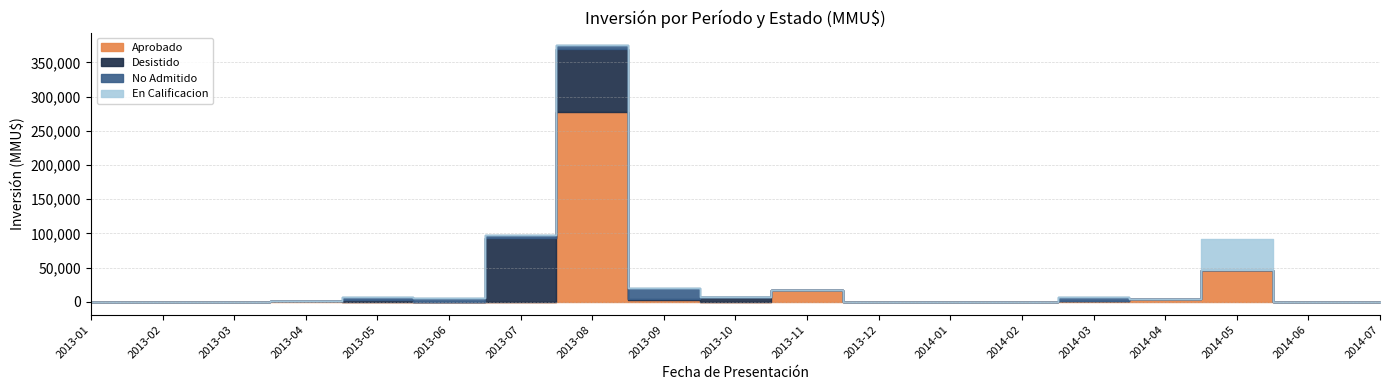

What are all the series names shown in the legend?

Aprobado, Desistido, No Admitido, En Calificacion